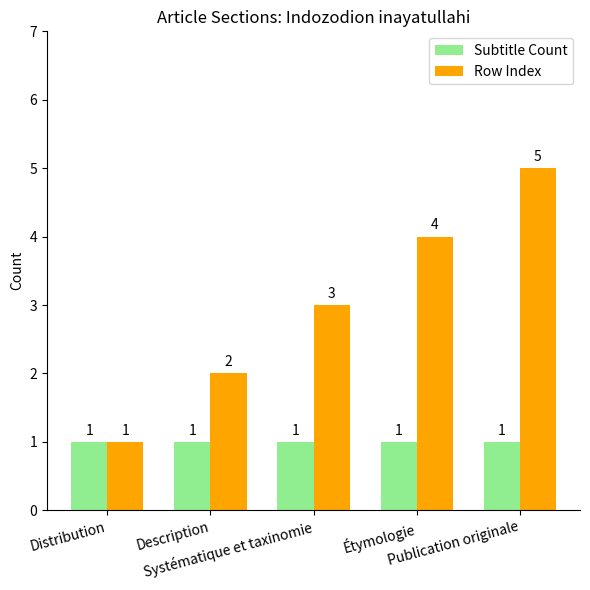

Which series has the largest total across all categories?

Row Index